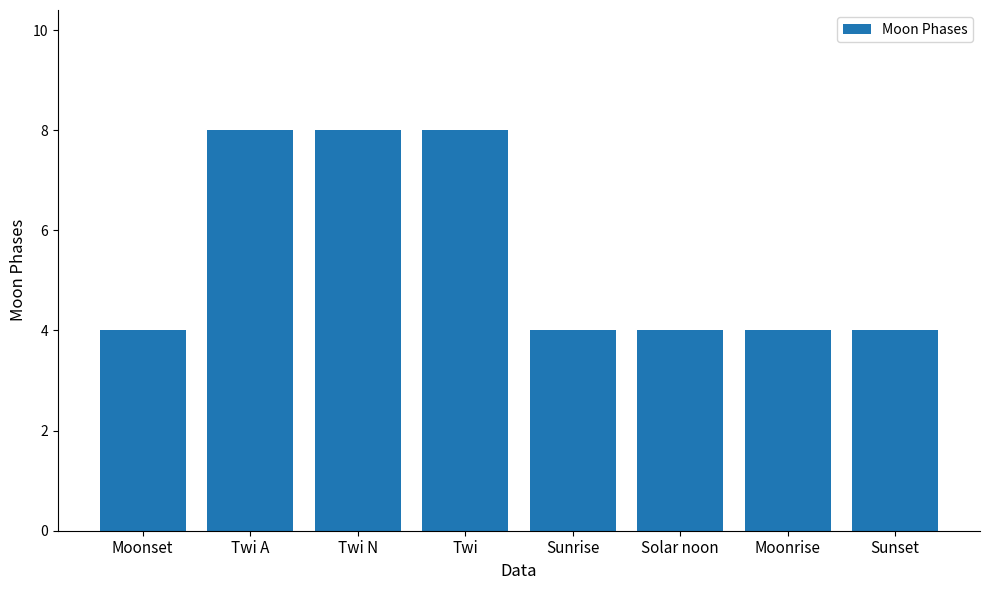

What is the change in value from Twi to Sunset?

-4